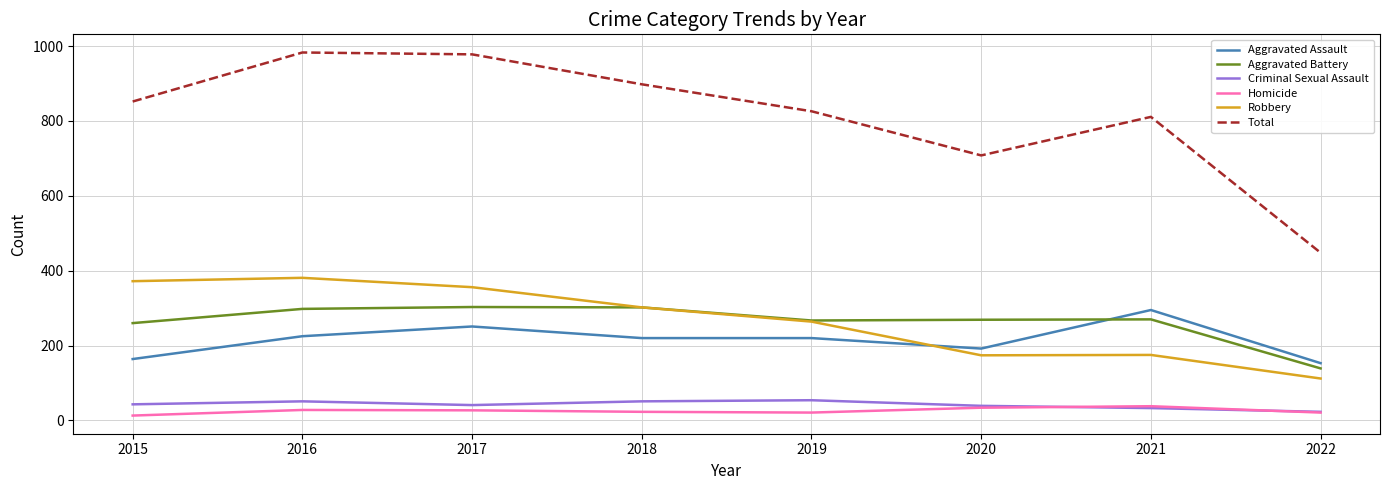

What value does the Criminal Sexual Assault series have at 2022?

23